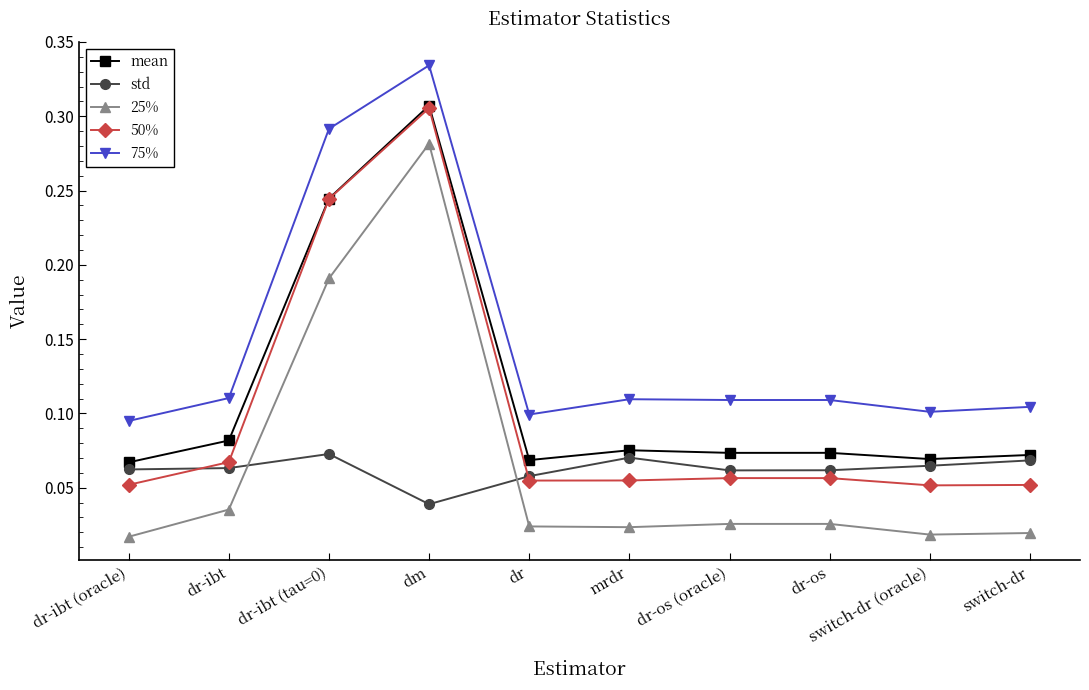

Is it true that 75% equals 0.2 at dr-os (oracle)?

False